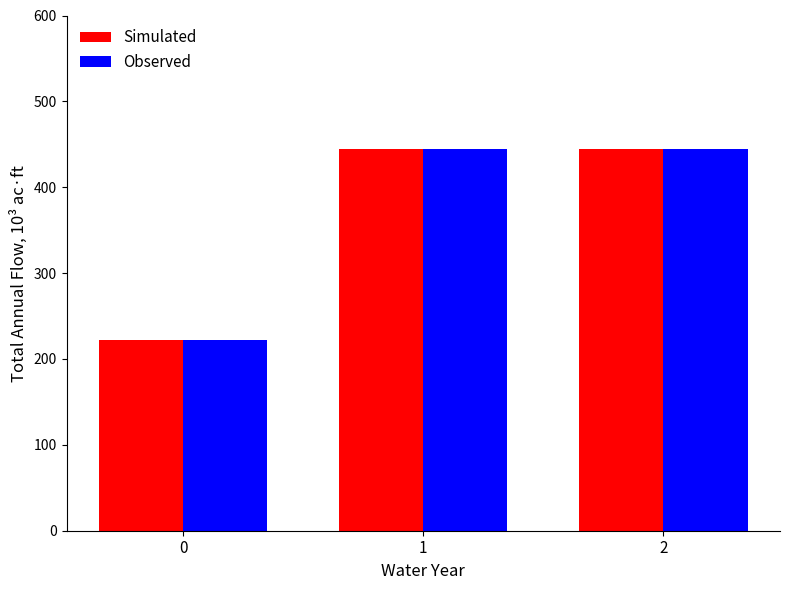

What is the sum of all Simulated values?

1111.1